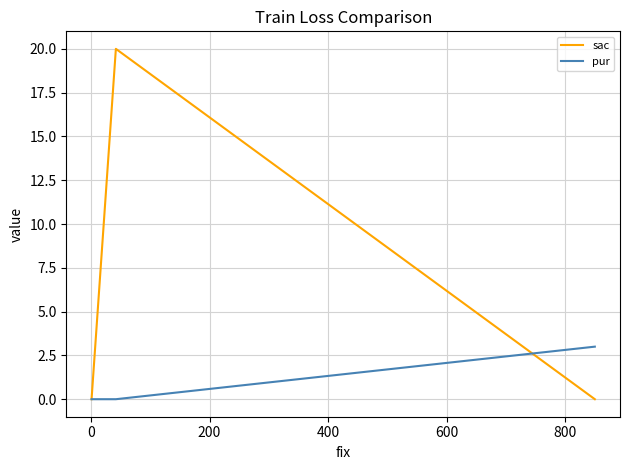

Rank the series by their maximum value, from highest to lowest.

sac, pur